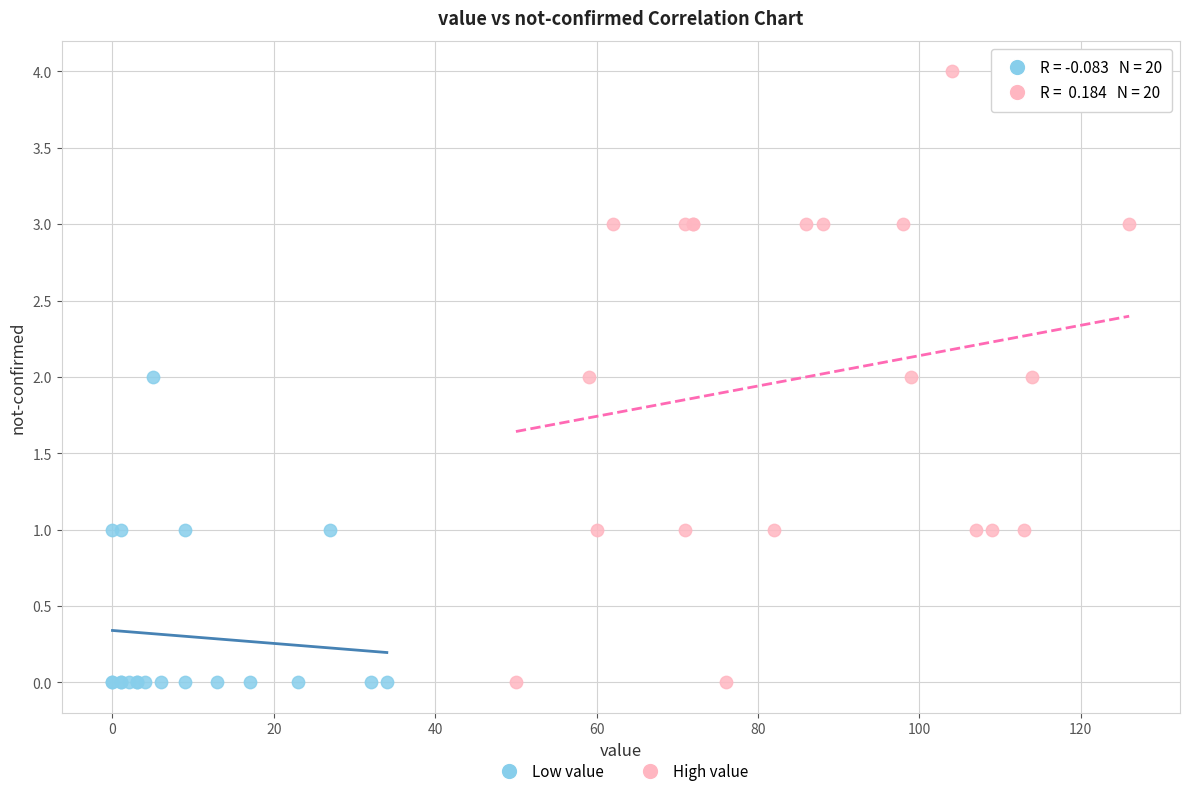

Which series has the widest spread of Y values?

High value